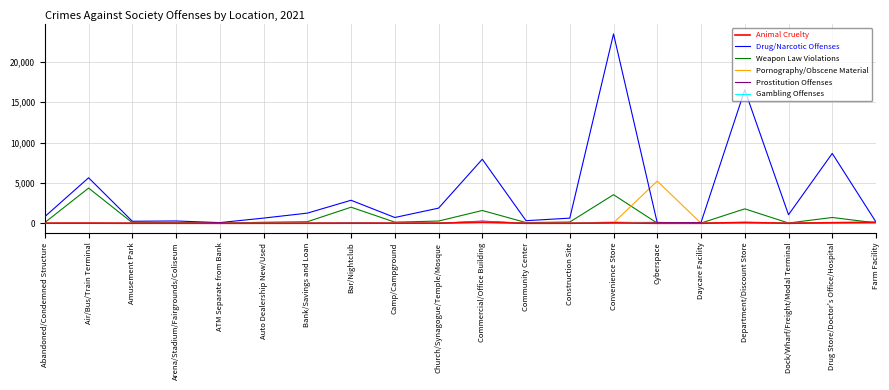

Which series changed the most between Amusement Park and Cyberspace?

Pornography/Obscene Material